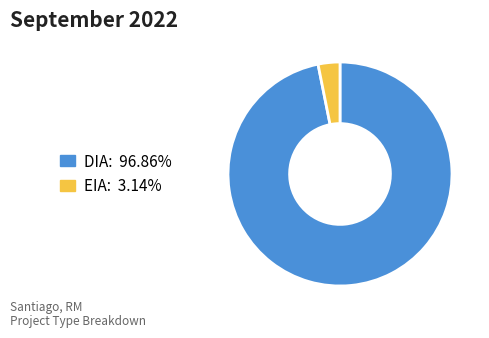

What is the largest slice in the pie chart?

DIA